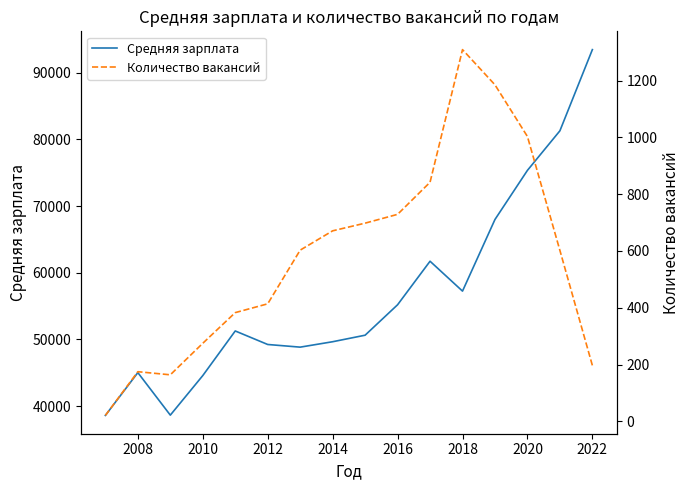

The value of Средняя зарплата at 2014 is 85810. True or false?

False